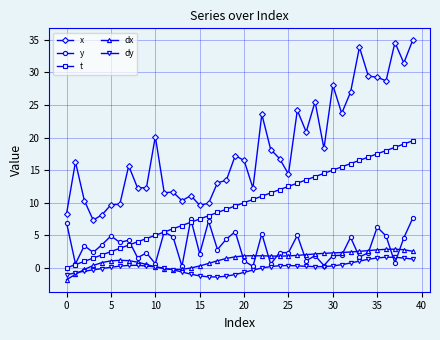

Which series has the largest total across all categories?

x